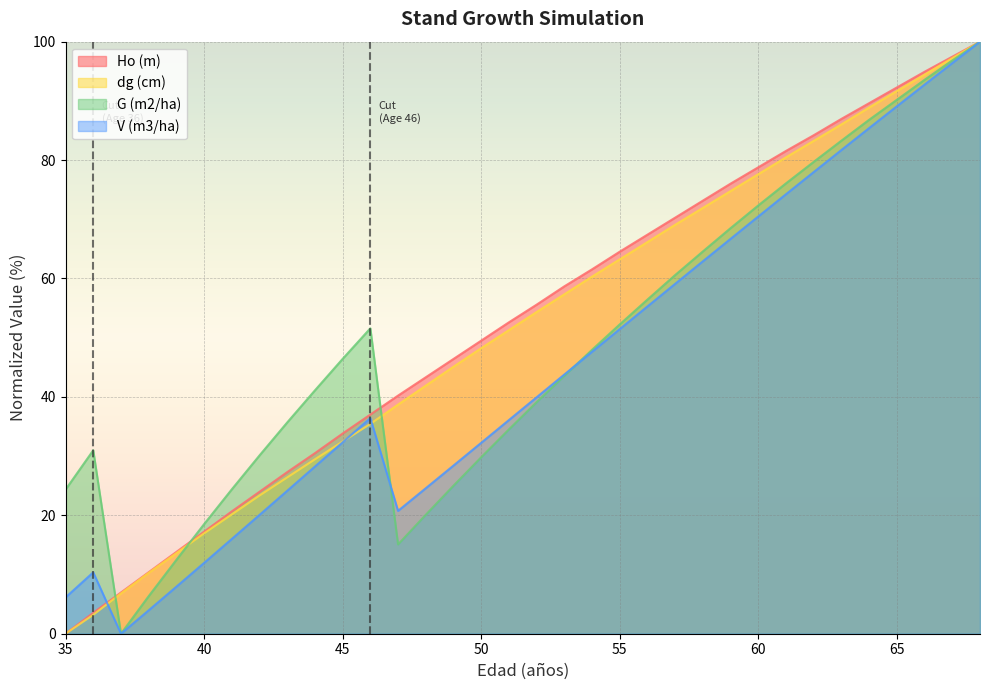

What are all the series names shown in the legend?

Ho (m), dg (cm), G (m2/ha), V (m3/ha)